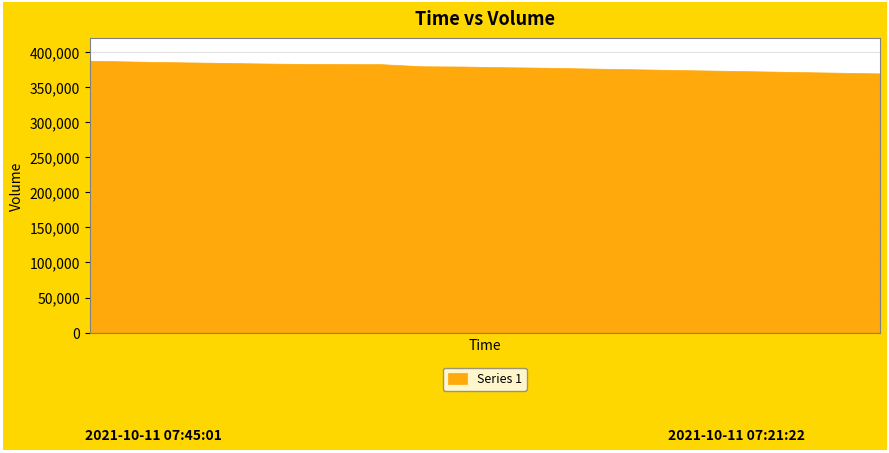

Rank the categories by value from highest to lowest.

0, 1, 2, 3, 4, 5, 6, 7, 8, 9, 10, 11, 12, 13, 14, 15, 16, 17, 18, 19